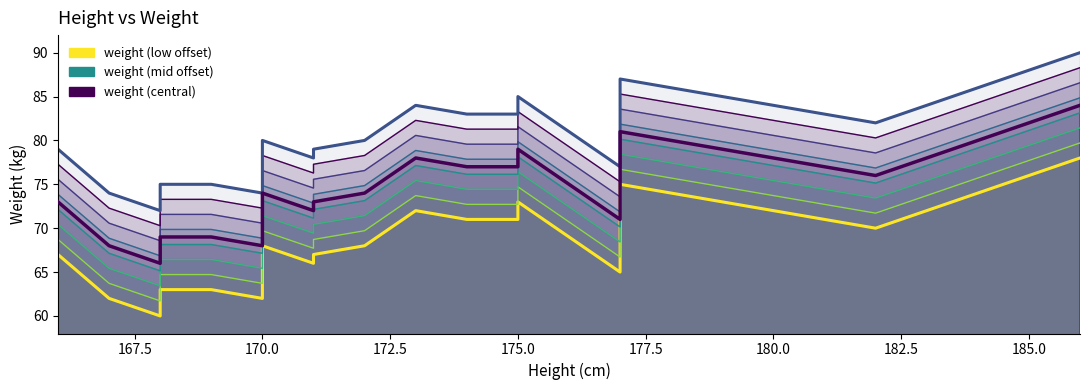

What is the value of the weight (offset +1) point at the 3rd from the left?

66.9